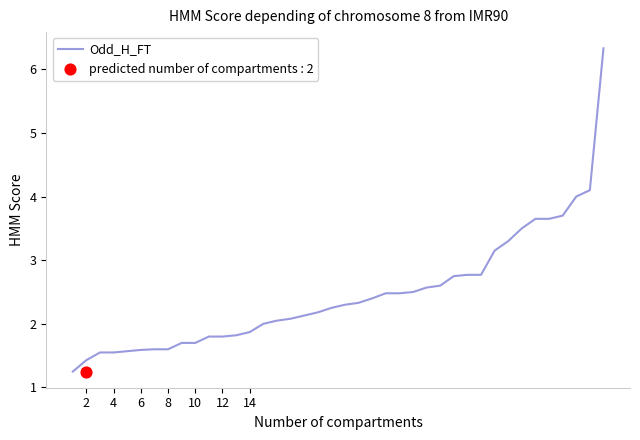

What is the highest value of the Odd_H_FT series?

6.3